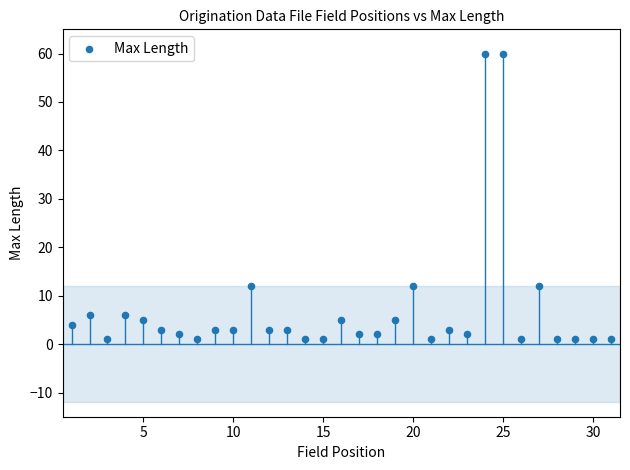

What is the range of Y values (max minus min)?

59